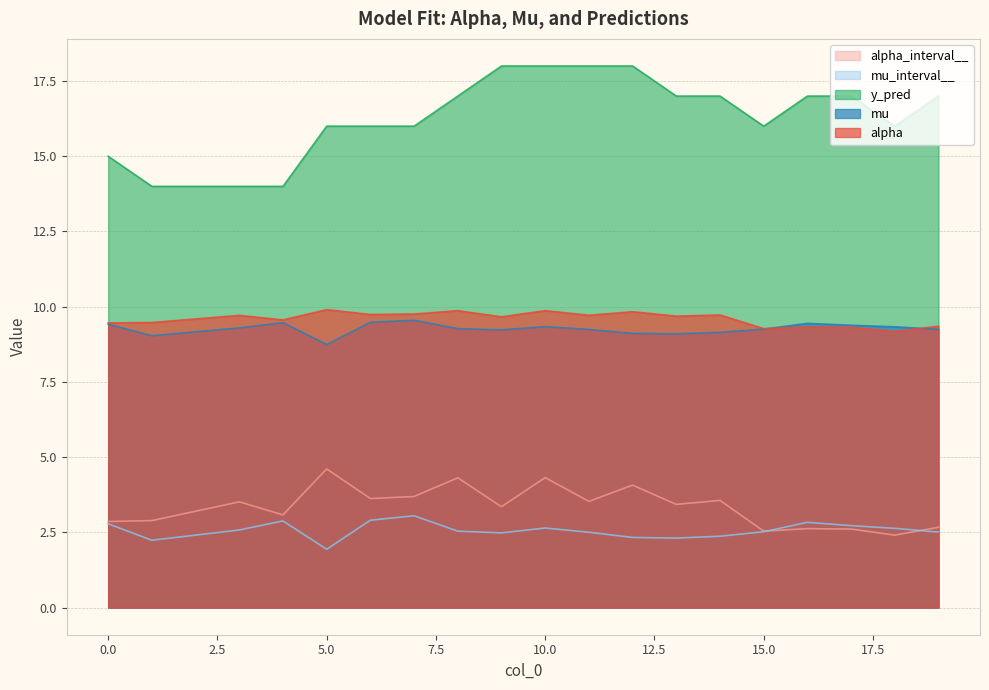

What is the difference between the highest and lowest values at 8?

14.5